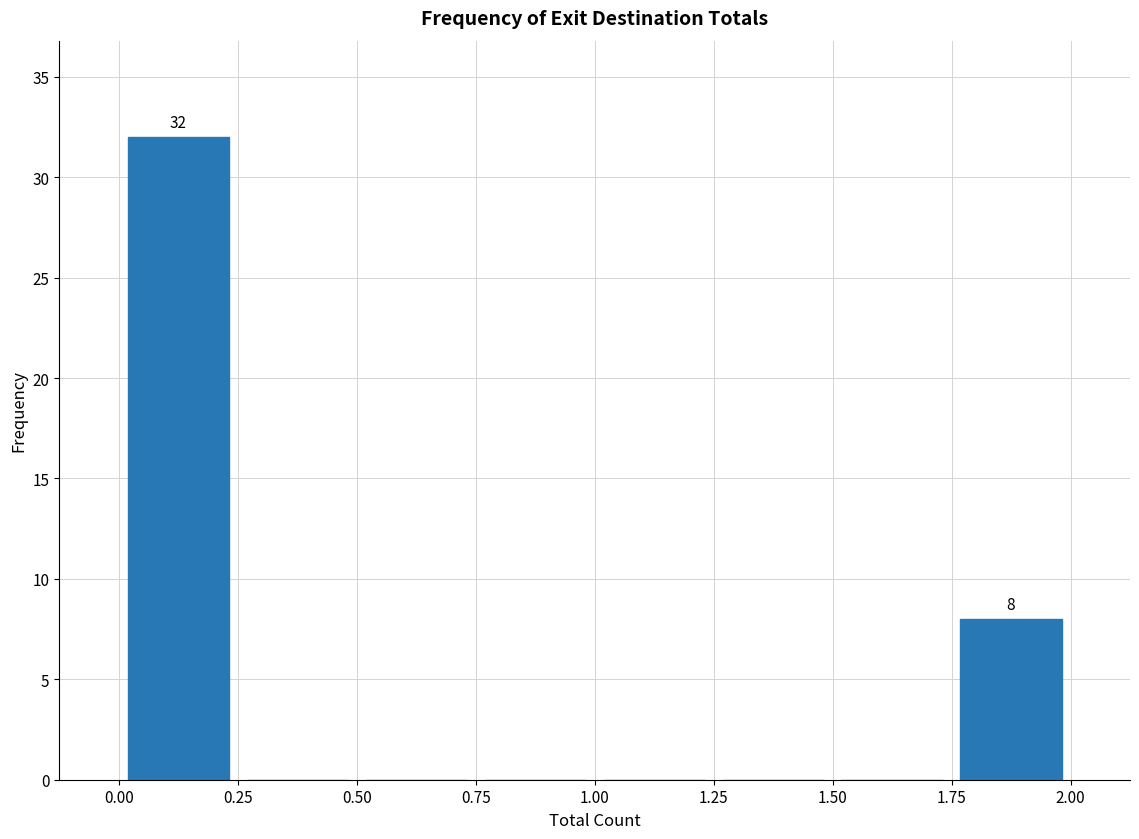

Which range on the x-axis has the tallest bar?

0.00 to 0.25